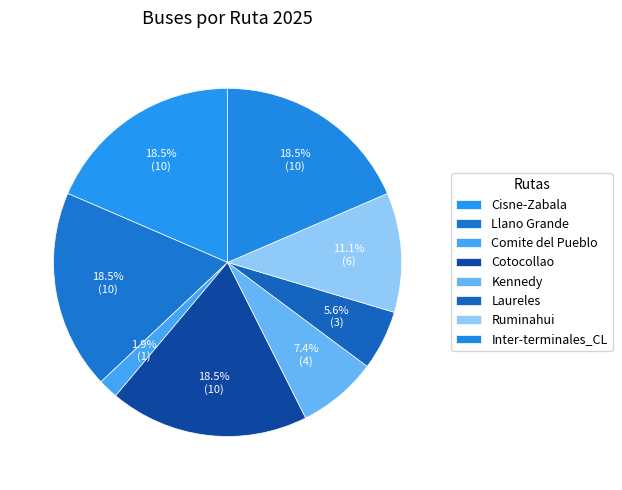

What percentage is the Inter-terminales_CL slice, to the nearest percent?

19%